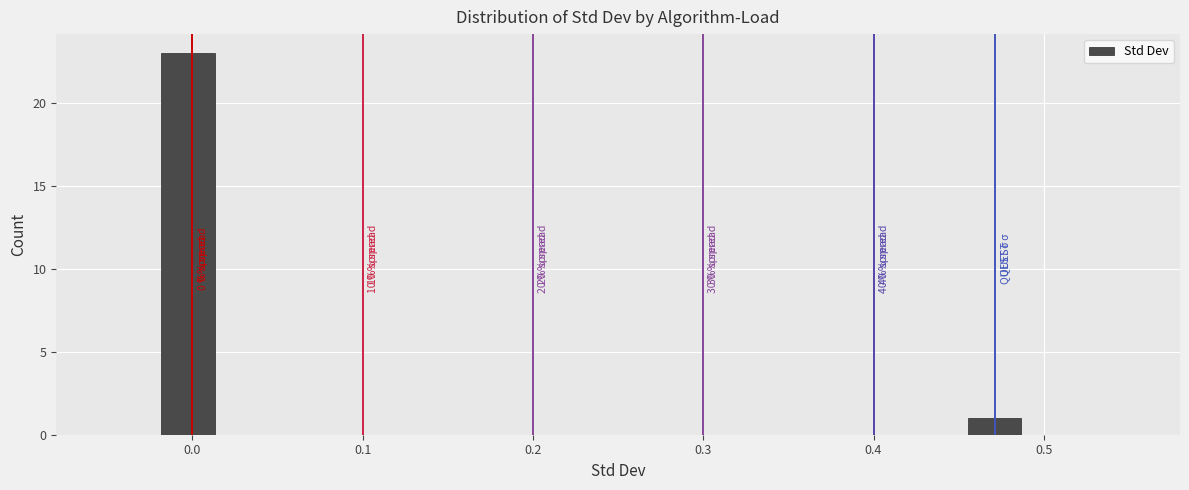

Around what value on the x-axis is the tallest bar? Give the approximate position of its centre, as read against the axis.

0.00